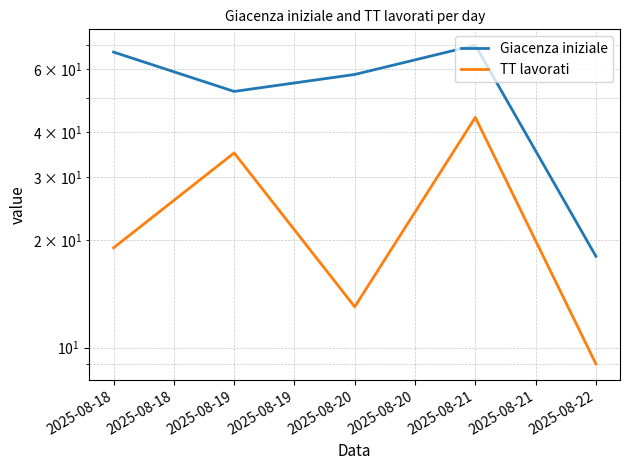

In TT lavorati, how many points are higher than both neighbors (excluding endpoints)?

2